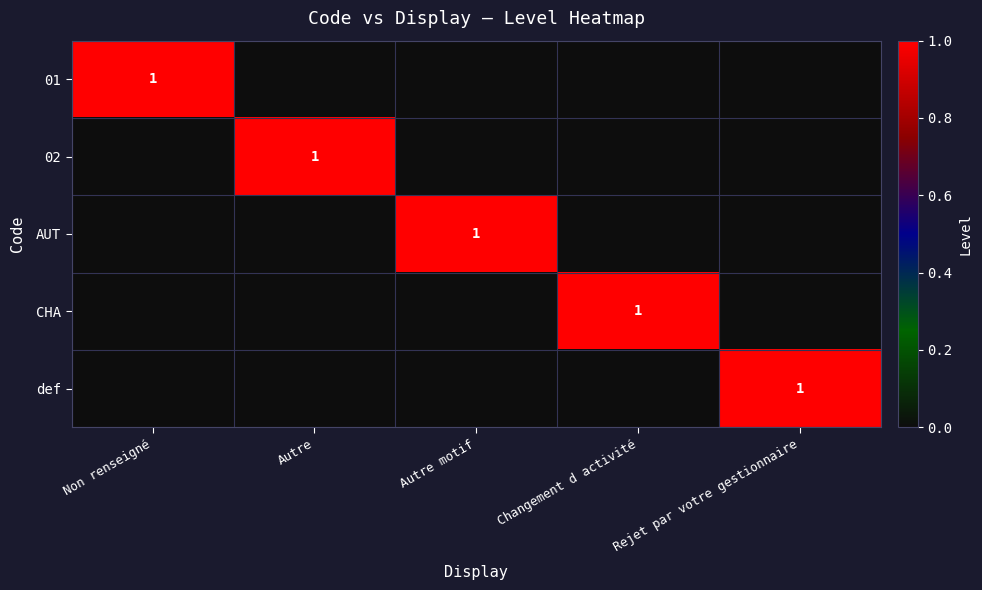

Which series has the widest spread of values?

01